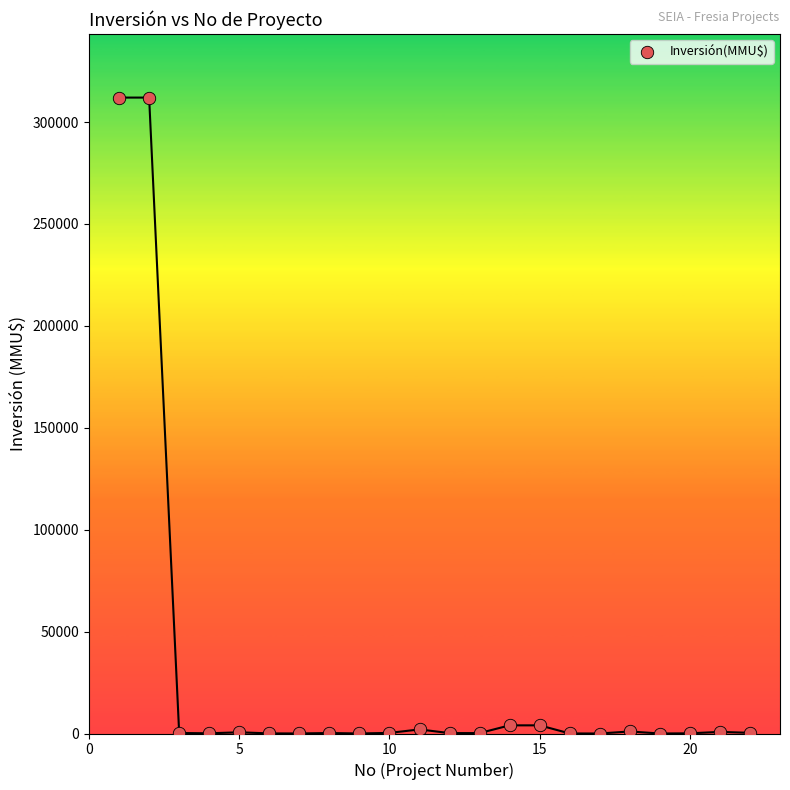

What is the range of Y values (max minus min)?

312000